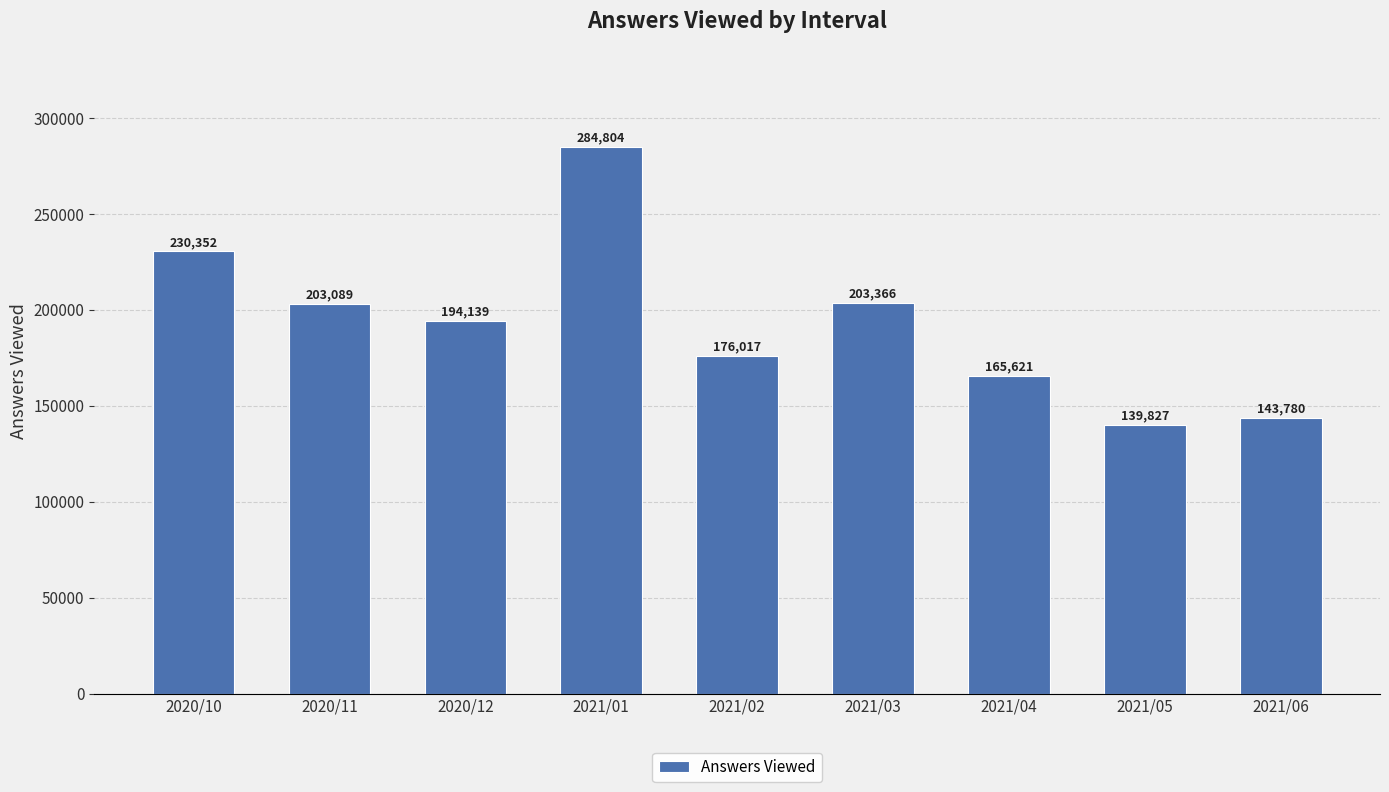

At which label does the data first exceed 194139?

2020/10